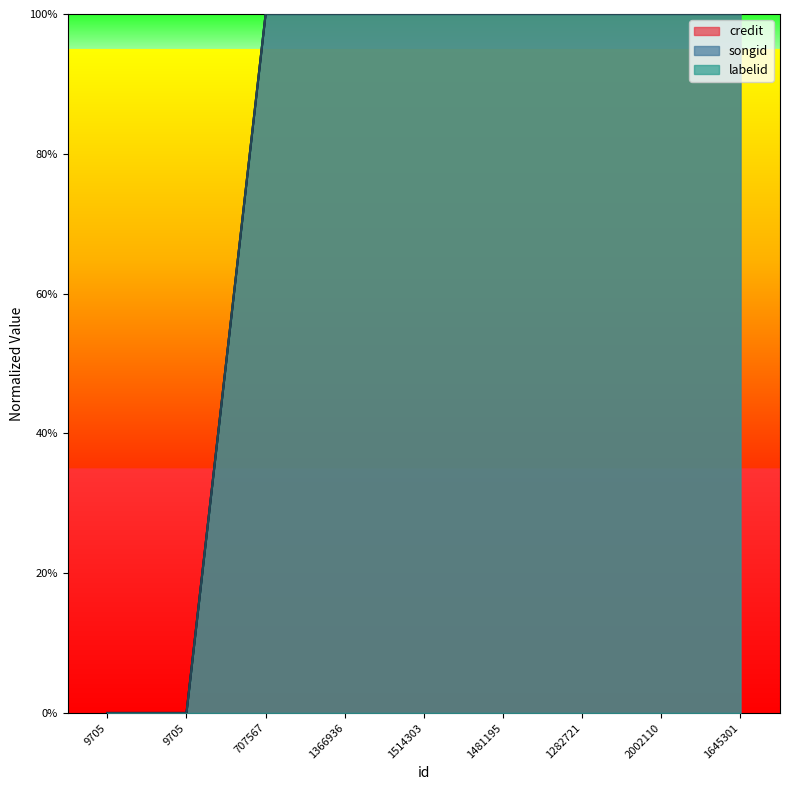

How many distinct data groups are displayed?

3